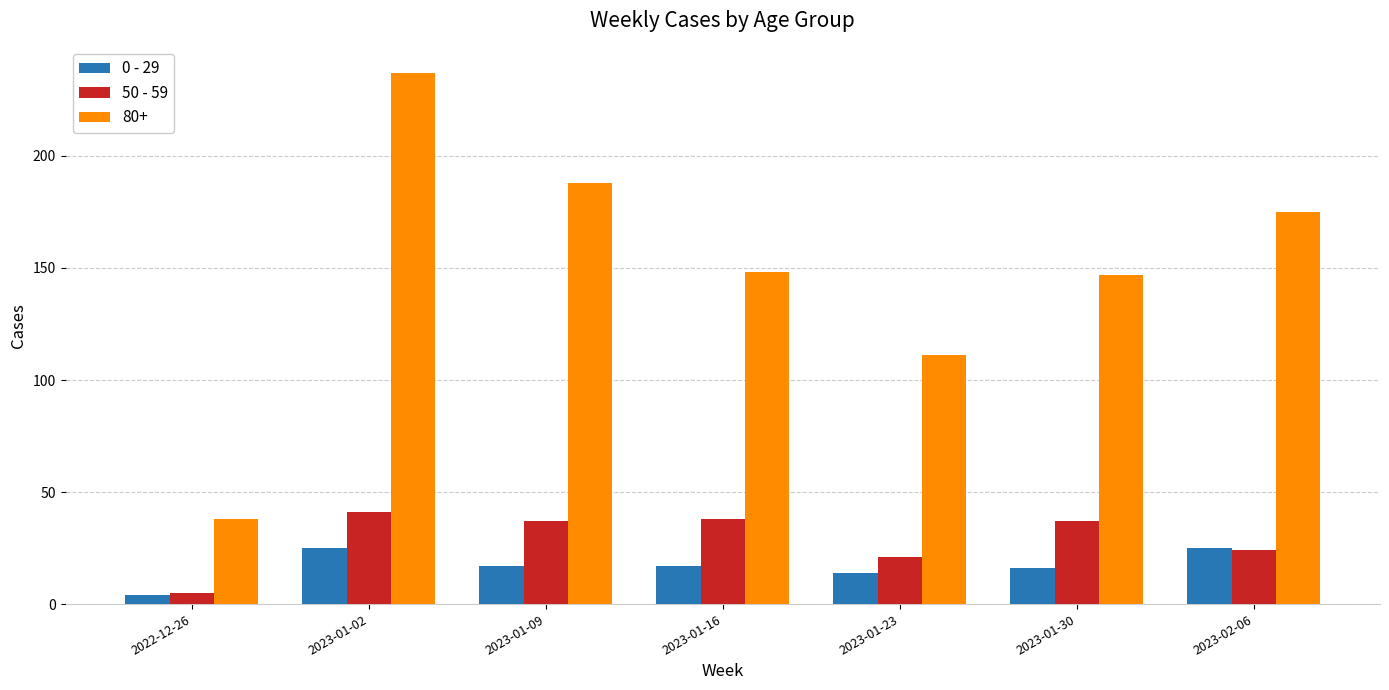

Are the bars horizontal?

No